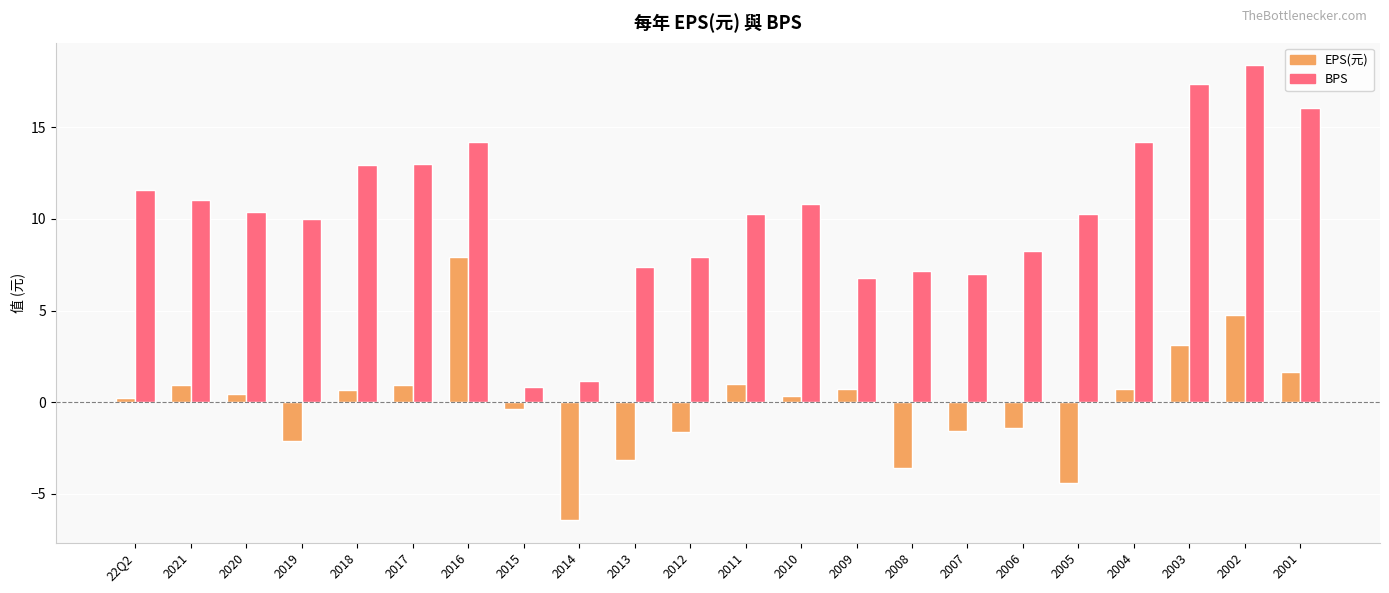

Rank the series at 2019 from highest to lowest value.

BPS, EPS(元)